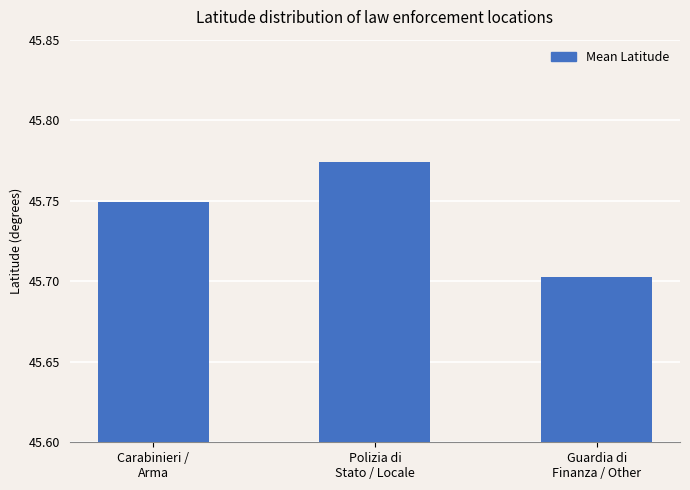

How many values are between 45 and 46?

3